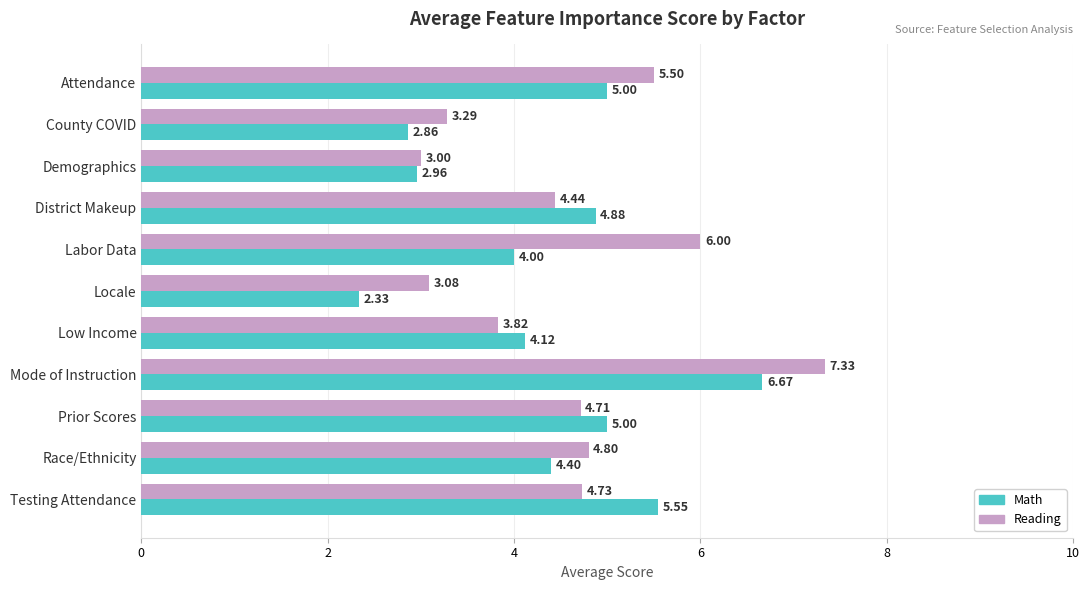

How many data points does each series have?

11